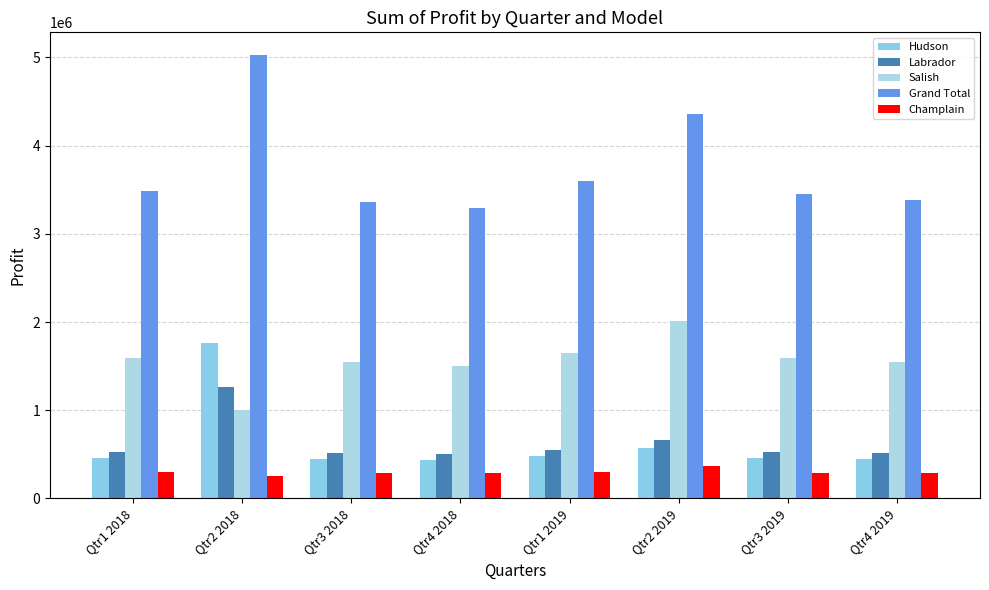

What is the value of the Hudson bar at the 3rd from the left?

445000.0